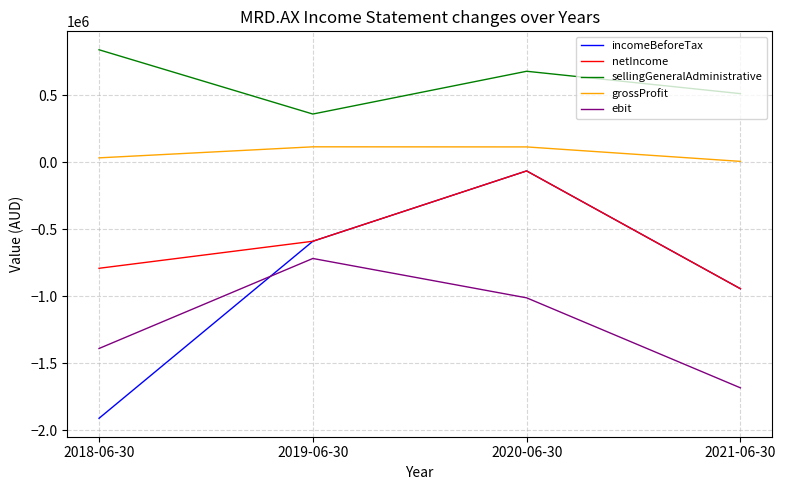

At 2018-06-30, list the series in order from smallest to largest.

incomeBeforeTax, ebit, netIncome, grossProfit, sellingGeneralAdministrative